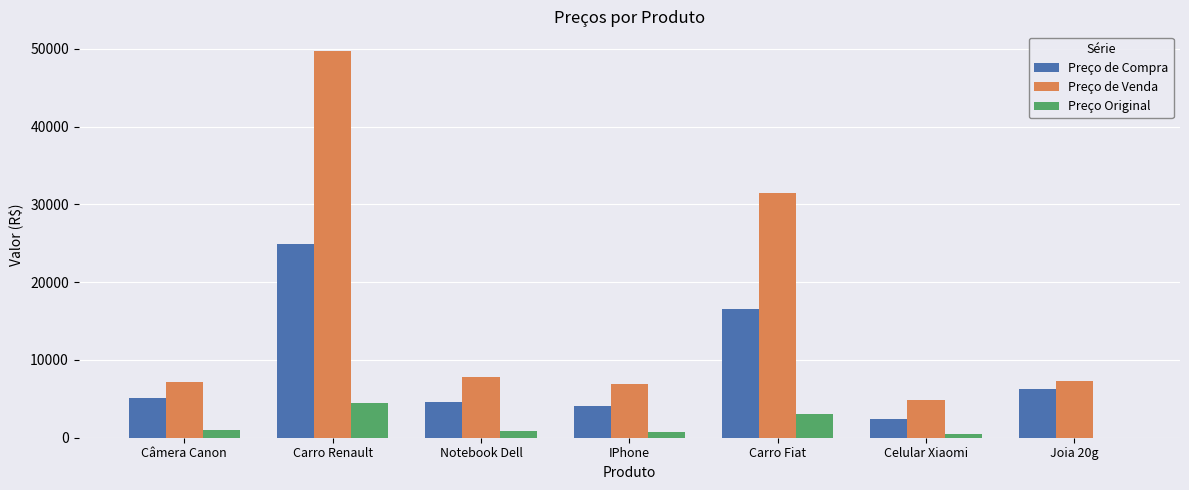

At which label does Preço Original reach its peak?

Carro Renault